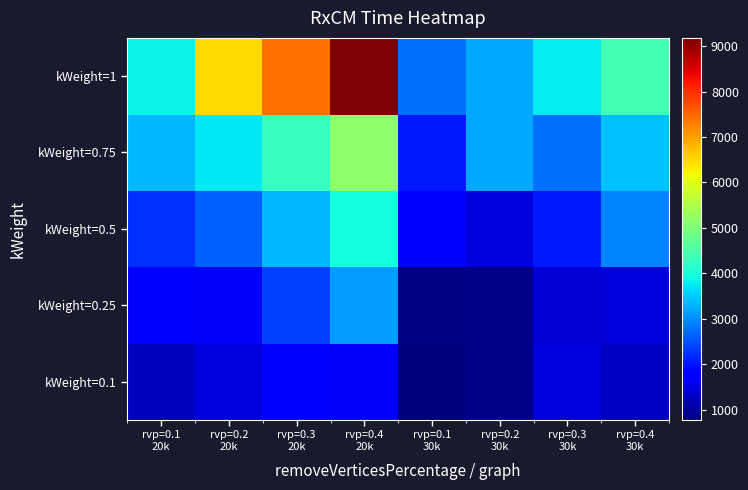

At how many categories does at least one series exceed 4393?

4